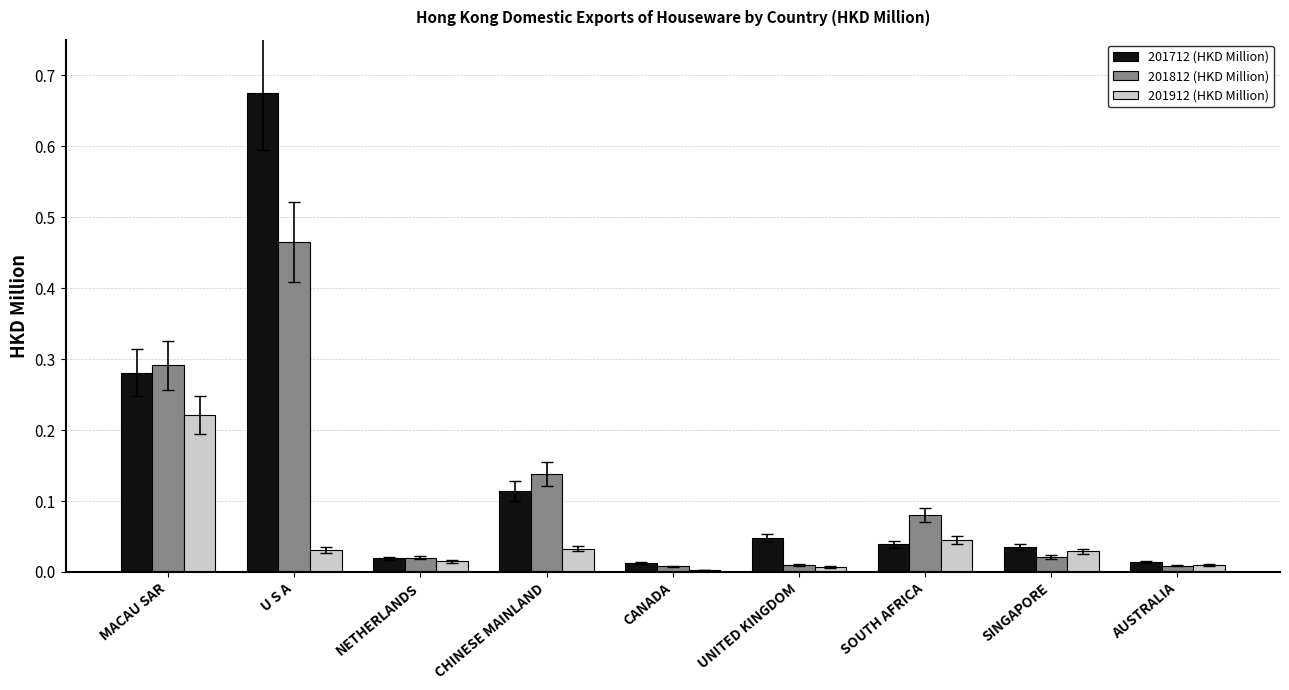

Is it true that 201912 (HKD Million) equals 0.0 at CANADA?

True